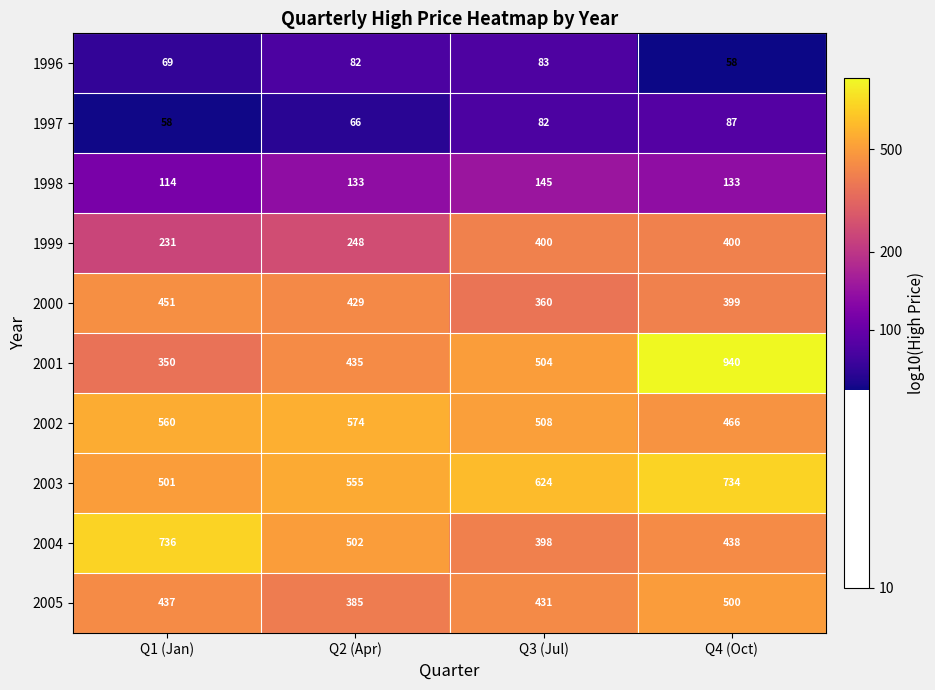

What is the highest value of the 2004 series?

736